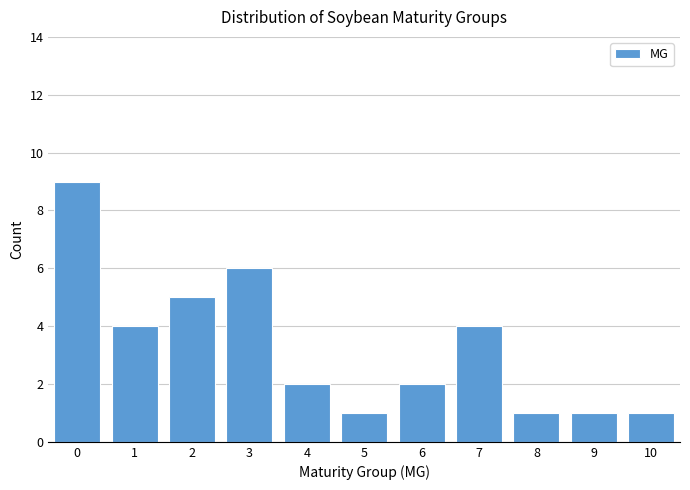

Reading right to left, what are all the values shown in this chart?

1	1	1	4	2	1	2	6	5	4	9